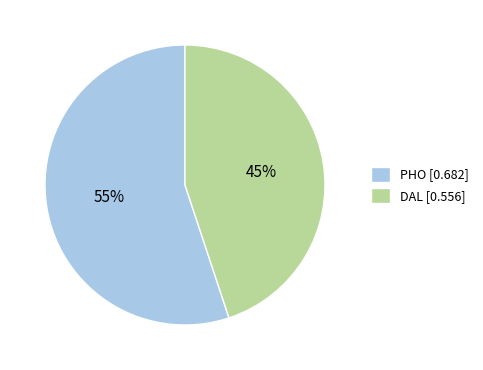

True or false: PHO accounts for 62% of the total.

False